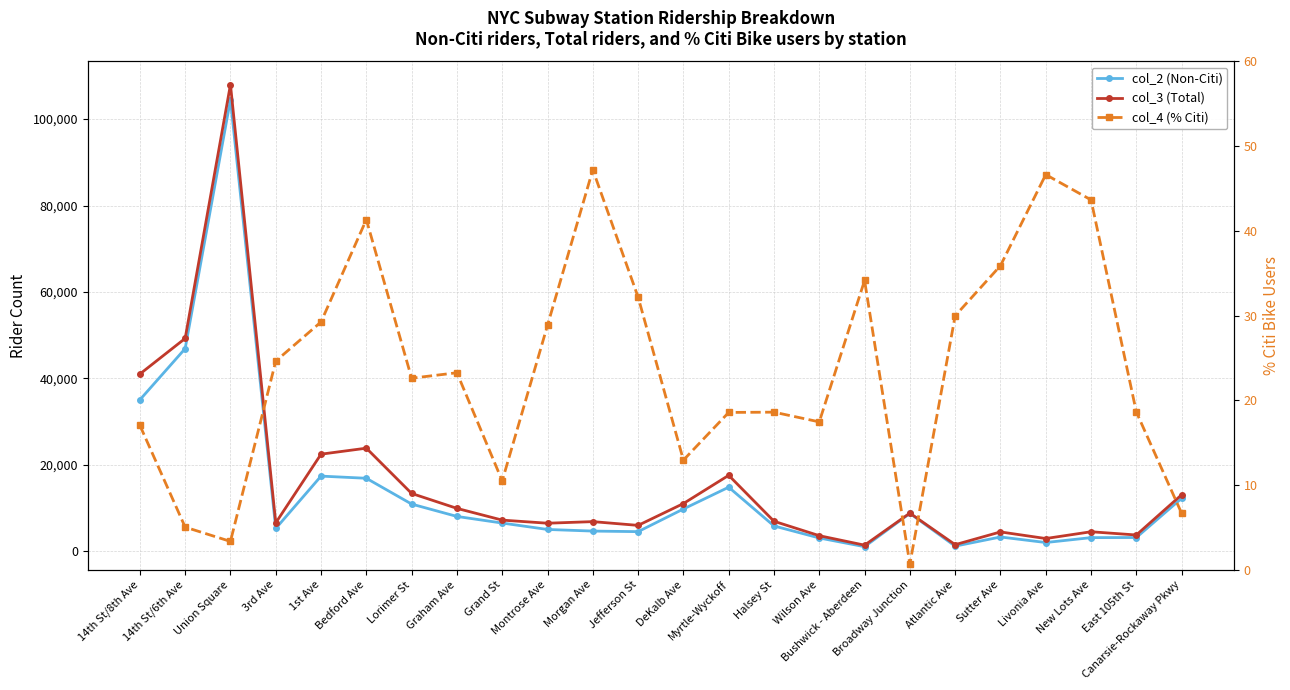

At how many categories does at least one series exceed 84476?

1